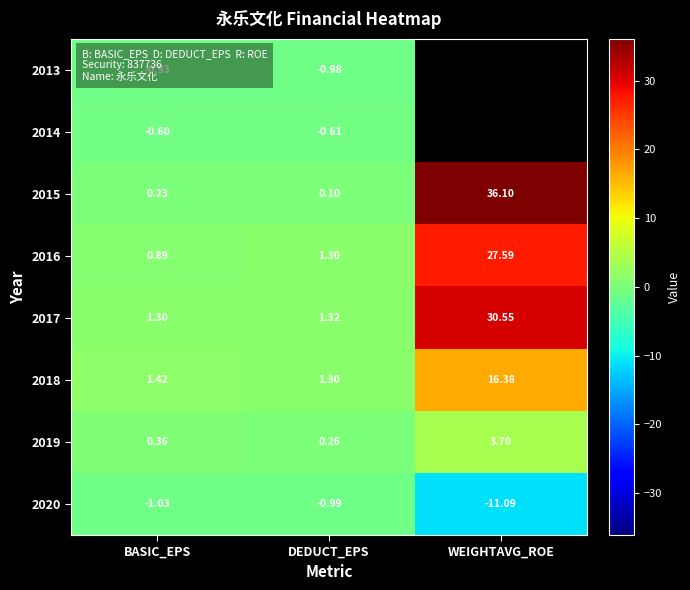

Which category has the highest value in the 2019 series?

WEIGHTAVG_ROE